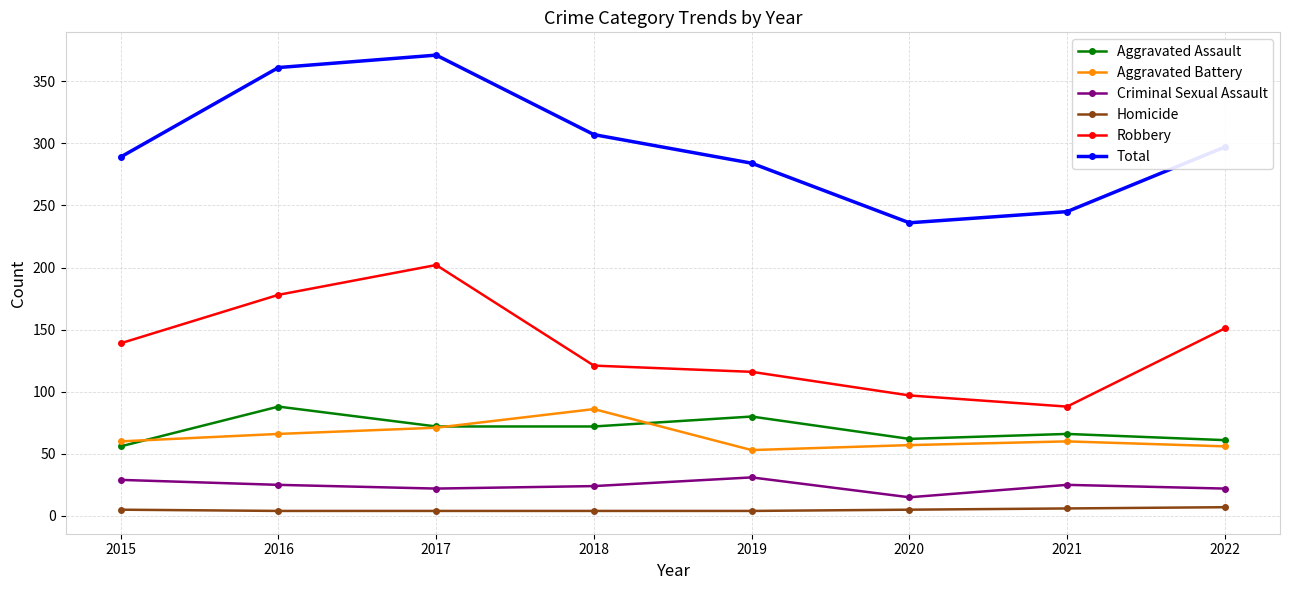

Read the Aggravated Assault value at 2020, to the nearest 10.

60